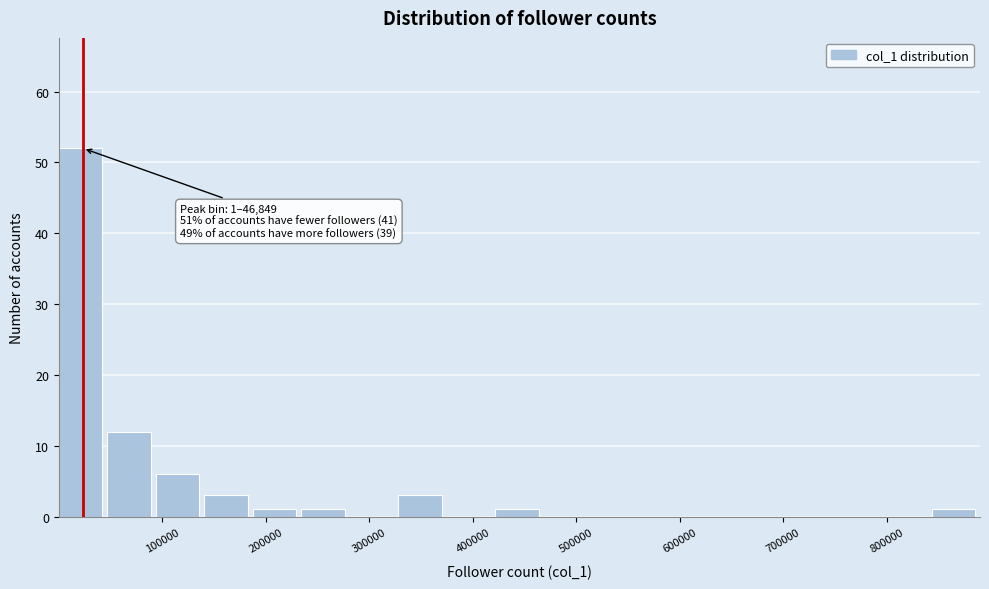

Over which range of the x-axis is the bar tallest?

0 to 50000